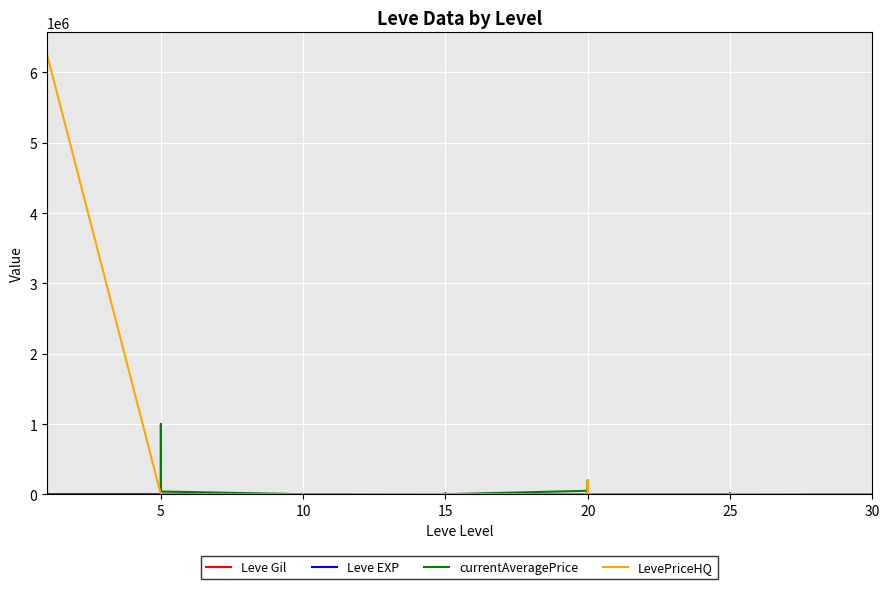

Reading left to right, extract all data points from this chart.

Leve Gil: 160	114	115	690	690	330	220	110	220	220	220	220	990	430	990	990	990	990	170	910	170	904	910	904	600	960	600	600	960	600	390	820	830	200	200	830	730	220	640	220
Leve EXP: 1	630	630	1	1	1	5	4	5	5	5	5	9	8	9	9	9	13	7	18	7	13	18	13	21	12	21	21	12	21	36	30	21	47	47	21	67	52	40	52
currentAveragePrice: 27128	2209	1252	1750	27119	1602	2507	1648	1000006	4599	1969	39856	1510	0	0	8	0	0	3720	0	790	15000	3999	1548	50000	0	201998	11000	0	0	0	13475	0	0	2999	2082	0	0	0	0
LevePriceHQ: 0	3080	88	2939	0	6257783	0	0	0	8099	2338	0	0	0	0	0	0	0	3559	0	748	0	3749	2000	0	0	201998	12000	0	0	0	0	0	0	0	2661	0	0	0	0